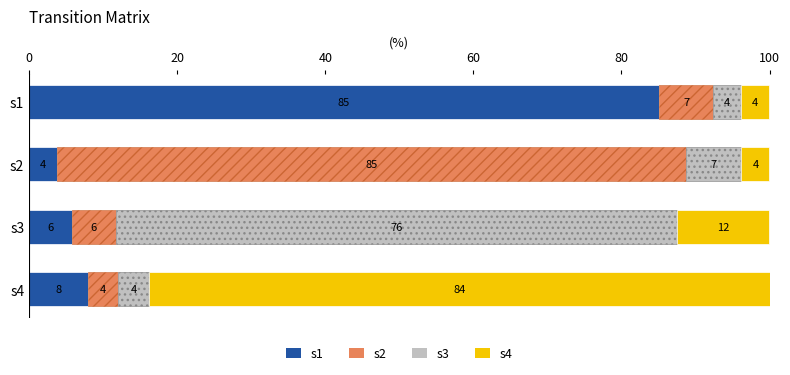

What is the difference between the maximum and minimum values in the s1 series?

81.3